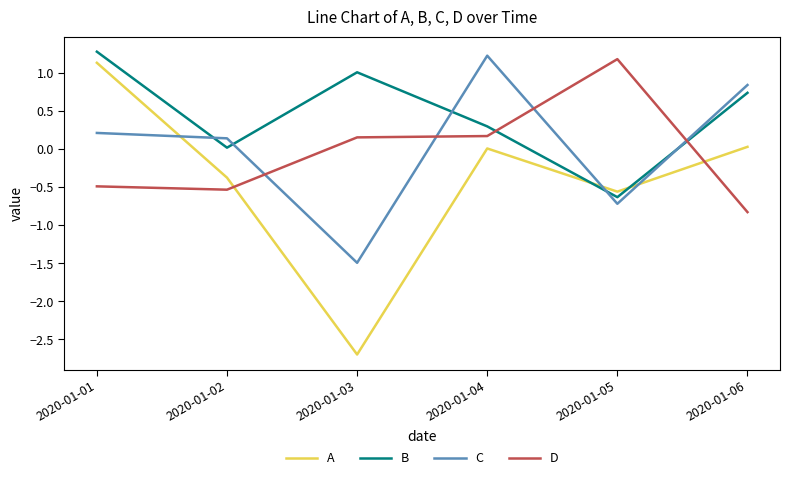

Is it true that D equals -1.3 at 2020-01-06?

False